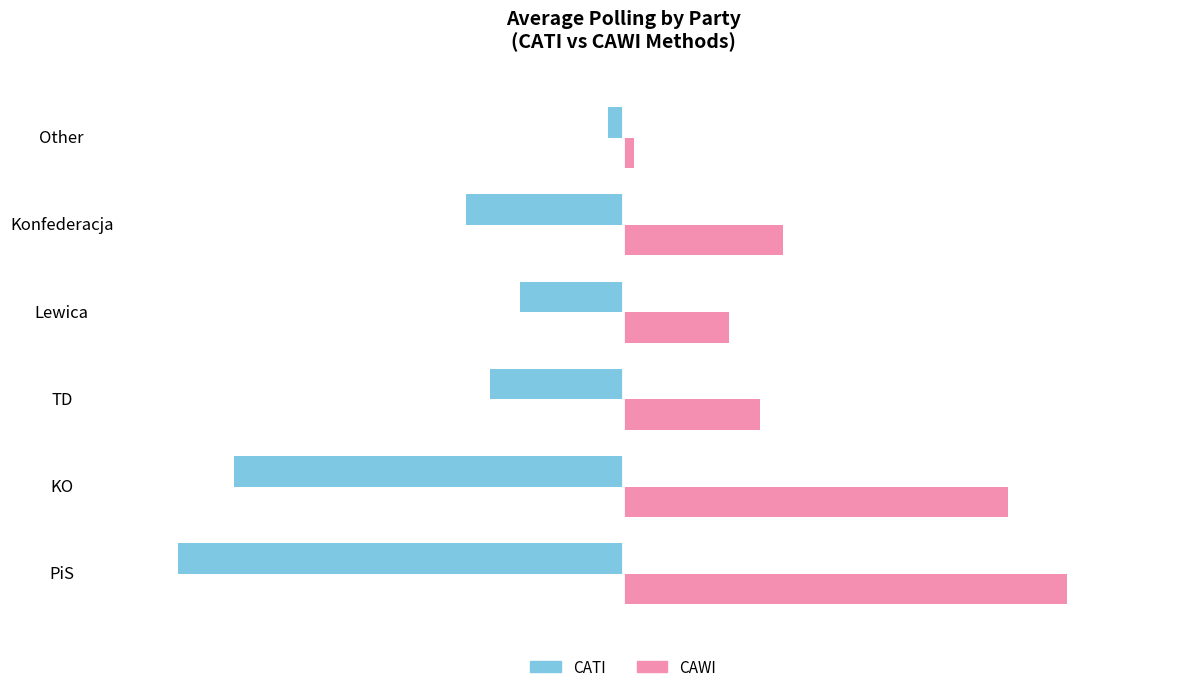

What are all the series names shown in the legend?

CATI, CAWI